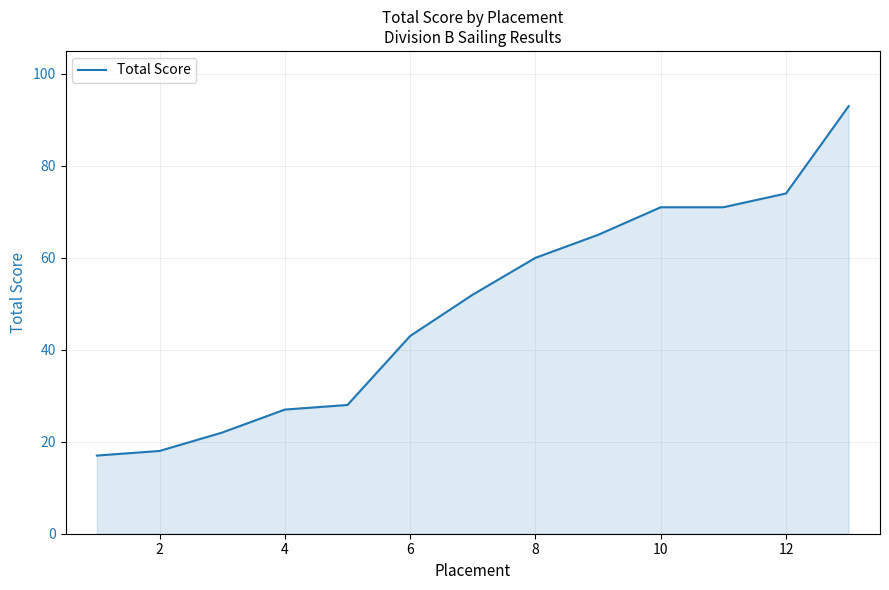

How many lines are shown in the chart?

1